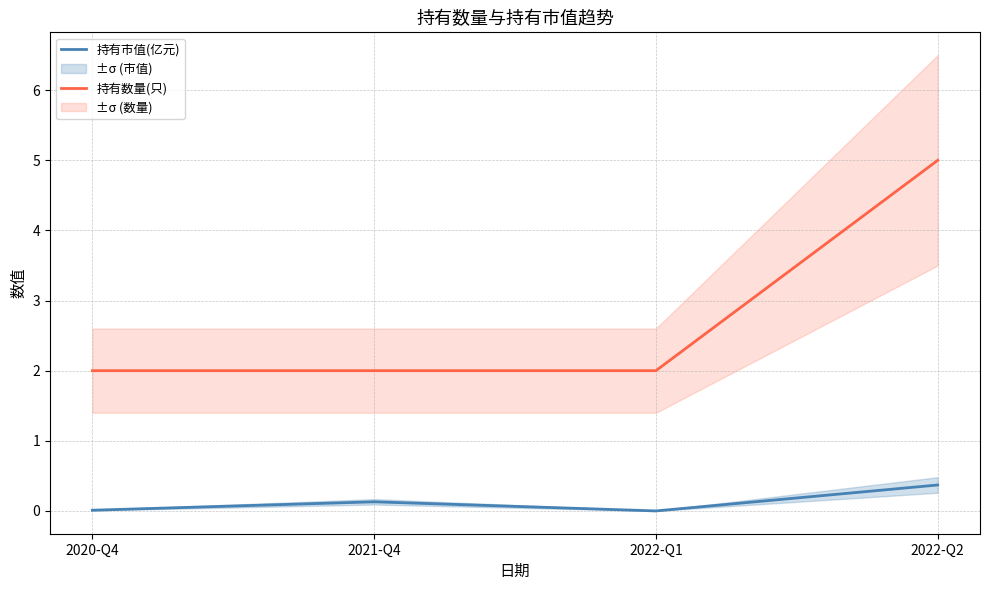

True or false: 持有市值(亿元) and 持有数量(只) intersect in this chart.

False